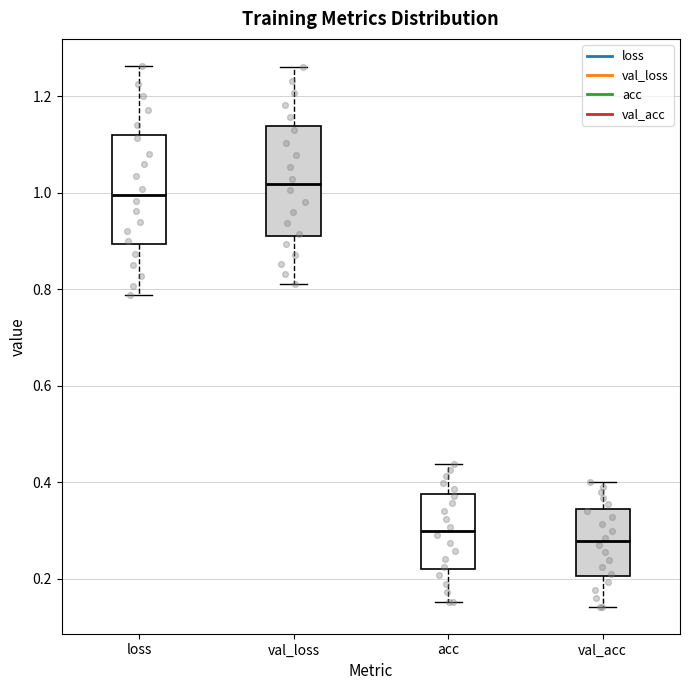

Where is the lower edge of the box for acc on the y-axis? The values are not printed on the chart, so give them approximately, as read against the axis.

0.22